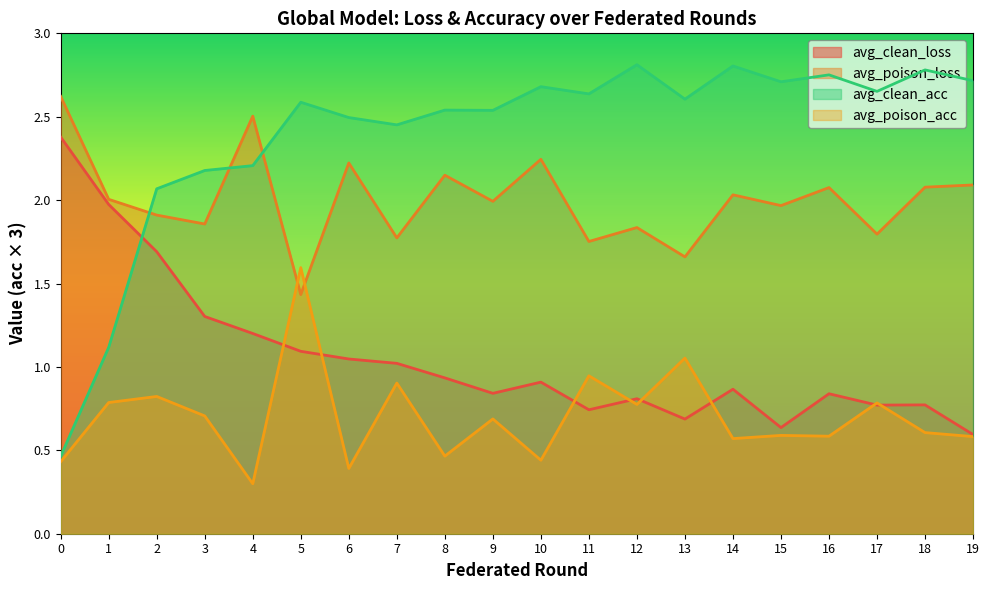

Rank the categories by avg_clean_acc value from highest to lowest.

12, 14, 18, 16, 19, 15, 10, 17, 11, 13, 5, 8, 9, 6, 7, 4, 3, 2, 1, 0